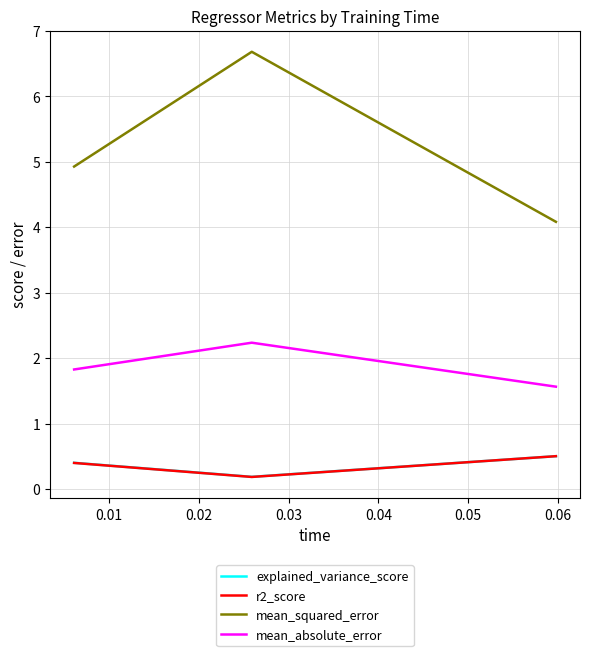

What are all the series names shown in the legend?

explained_variance_score, r2_score, mean_squared_error, mean_absolute_error